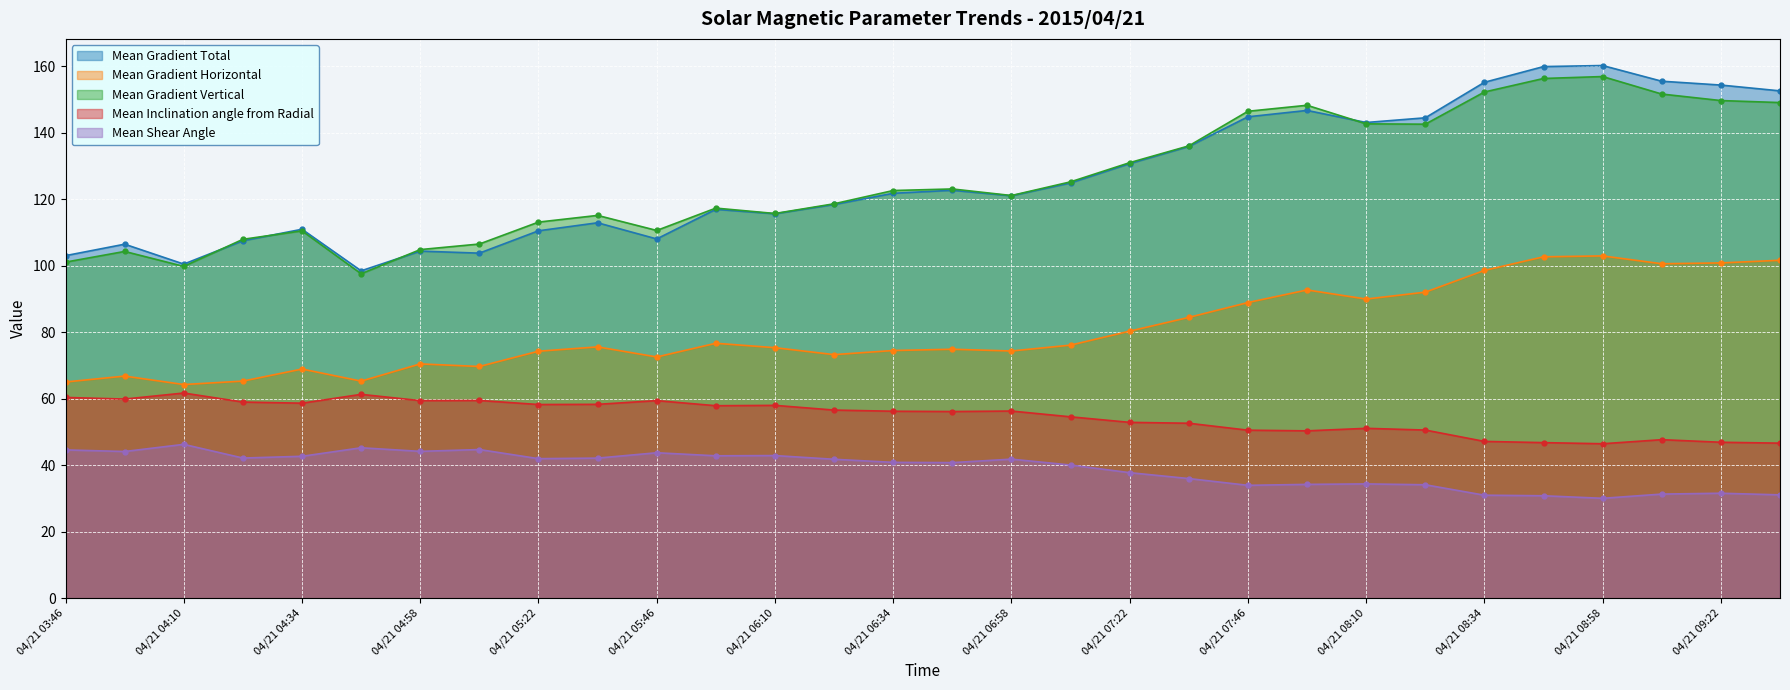

Reading left to right, transcribe all the data shown in this chart.

Mean Gradient Total: 04/21 03:46=103.1	04/21 03:58=106.5	04/21 04:10=100.5	04/21 04:22=107.5	04/21 04:34=111.0	04/21 04:46=98.5	04/21 04:58=104.4	04/21 05:10=103.8	04/21 05:22=110.5	04/21 05:34=112.9	04/21 05:46=108.1	04/21 05:58=117.0	04/21 06:10=115.7	04/21 06:22=118.4	04/21 06:34=121.8	04/21 06:46=122.7	04/21 06:58=121.1	04/21 07:10=124.9	04/21 07:22=130.8	04/21 07:34=135.9	04/21 07:46=144.8	04/21 07:58=146.7	04/21 08:10=143.1	04/21 08:22=144.5	04/21 08:34=155.2	04/21 08:46=159.9	04/21 08:58=160.3	04/21 09:10=155.5	04/21 09:22=154.4	04/21 09:34=152.6
Mean Gradient Horizontal: 04/21 03:46=65.0	04/21 03:58=66.8	04/21 04:10=64.3	04/21 04:22=65.3	04/21 04:34=68.9	04/21 04:46=65.3	04/21 04:58=70.5	04/21 05:10=69.7	04/21 05:22=74.3	04/21 05:34=75.6	04/21 05:46=72.6	04/21 05:58=76.7	04/21 06:10=75.4	04/21 06:22=73.3	04/21 06:34=74.5	04/21 06:46=74.9	04/21 06:58=74.4	04/21 07:10=76.1	04/21 07:22=80.3	04/21 07:34=84.5	04/21 07:46=88.9	04/21 07:58=92.7	04/21 08:10=90.0	04/21 08:22=92.1	04/21 08:34=98.6	04/21 08:46=102.7	04/21 08:58=103.0	04/21 09:10=100.6	04/21 09:22=100.9	04/21 09:34=101.7
Mean Gradient Vertical: 04/21 03:46=101.1	04/21 03:58=104.3	04/21 04:10=99.8	04/21 04:22=108.0	04/21 04:34=110.5	04/21 04:46=97.6	04/21 04:58=104.9	04/21 05:10=106.6	04/21 05:22=113.1	04/21 05:34=115.2	04/21 05:46=110.6	04/21 05:58=117.4	04/21 06:10=115.7	04/21 06:22=118.7	04/21 06:34=122.6	04/21 06:46=123.1	04/21 06:58=121.1	04/21 07:10=125.3	04/21 07:22=131.0	04/21 07:34=136.1	04/21 07:46=146.5	04/21 07:58=148.3	04/21 08:10=142.7	04/21 08:22=142.6	04/21 08:34=152.3	04/21 08:46=156.4	04/21 08:58=156.9	04/21 09:10=151.7	04/21 09:22=149.7	04/21 09:34=149.1
Mean Inclination angle from Radial: 04/21 03:46=60.4	04/21 03:58=59.9	04/21 04:10=61.7	04/21 04:22=59.0	04/21 04:34=58.7	04/21 04:46=61.3	04/21 04:58=59.4	04/21 05:10=59.5	04/21 05:22=58.3	04/21 05:34=58.3	04/21 05:46=59.4	04/21 05:58=57.9	04/21 06:10=58.0	04/21 06:22=56.6	04/21 06:34=56.2	04/21 06:46=56.2	04/21 06:58=56.3	04/21 07:10=54.6	04/21 07:22=52.9	04/21 07:34=52.6	04/21 07:46=50.5	04/21 07:58=50.3	04/21 08:10=51.1	04/21 08:22=50.6	04/21 08:34=47.2	04/21 08:46=46.8	04/21 08:58=46.5	04/21 09:10=47.7	04/21 09:22=46.9	04/21 09:34=46.6
Mean Shear Angle: 04/21 03:46=44.6	04/21 03:58=44.1	04/21 04:10=46.3	04/21 04:22=42.2	04/21 04:34=42.7	04/21 04:46=45.2	04/21 04:58=44.2	04/21 05:10=44.7	04/21 05:22=42.0	04/21 05:34=42.1	04/21 05:46=43.7	04/21 05:58=42.8	04/21 06:10=42.9	04/21 06:22=41.8	04/21 06:34=40.9	04/21 06:46=40.8	04/21 06:58=41.8	04/21 07:10=40.1	04/21 07:22=37.8	04/21 07:34=36.0	04/21 07:46=33.9	04/21 07:58=34.2	04/21 08:10=34.4	04/21 08:22=34.1	04/21 08:34=31.0	04/21 08:46=30.8	04/21 08:58=30.0	04/21 09:10=31.3	04/21 09:22=31.6	04/21 09:34=31.1